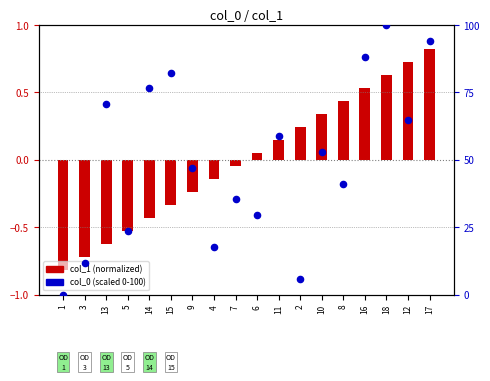

Which series reaches the minimum Y coordinate?

col_1 (normalized)